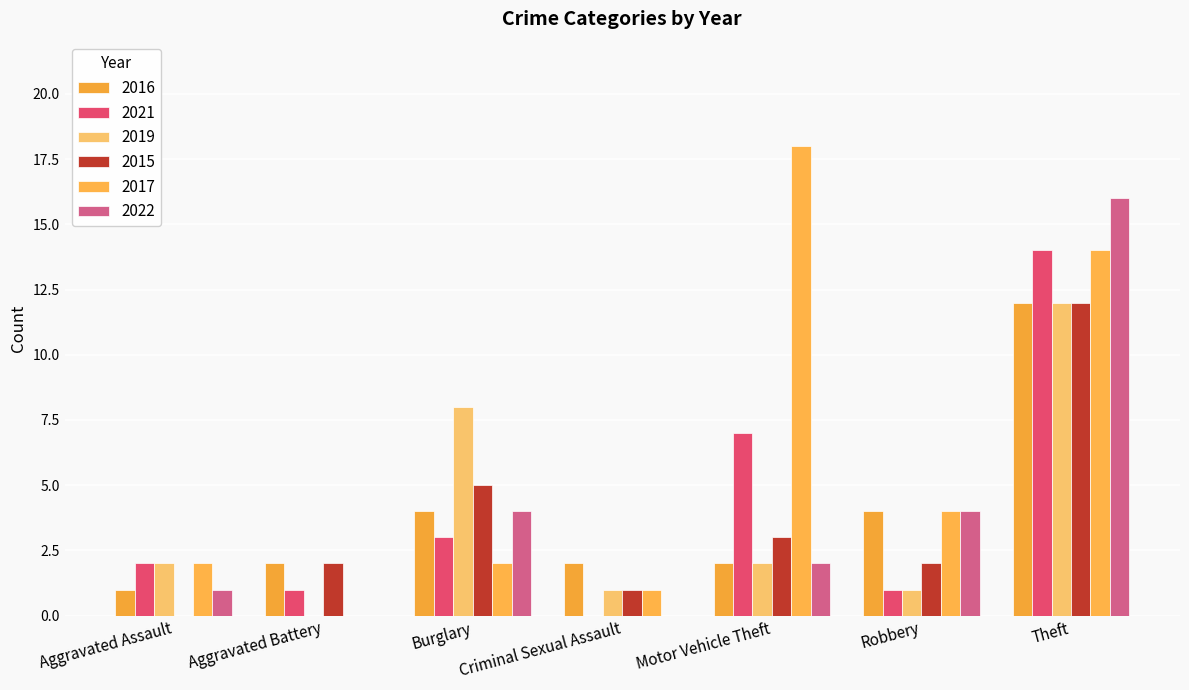

How many categories are shown in the chart?

7